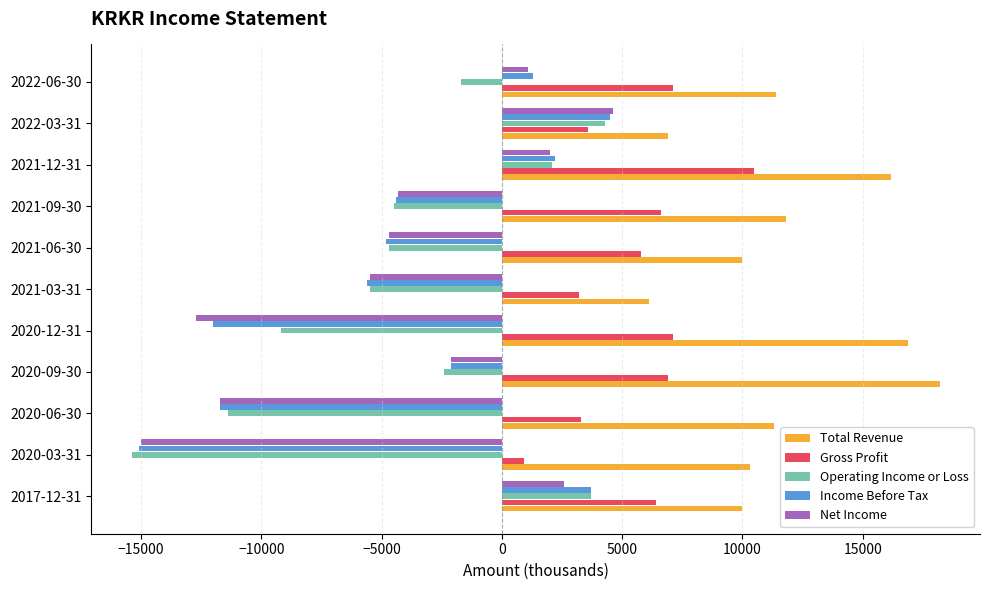

At which category is the sum across all series the highest?

2021-12-31